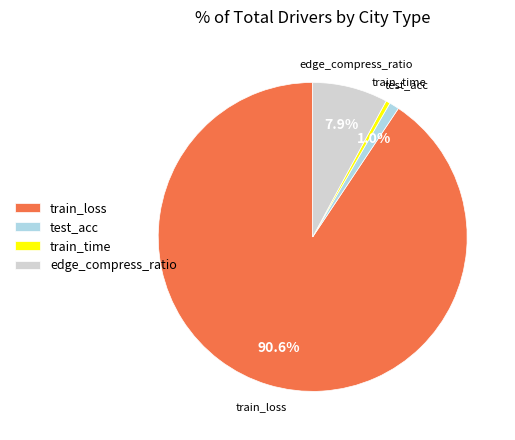

To the nearest percent, what is the combined percentage of edge_compress_ratio and train_time?

8%